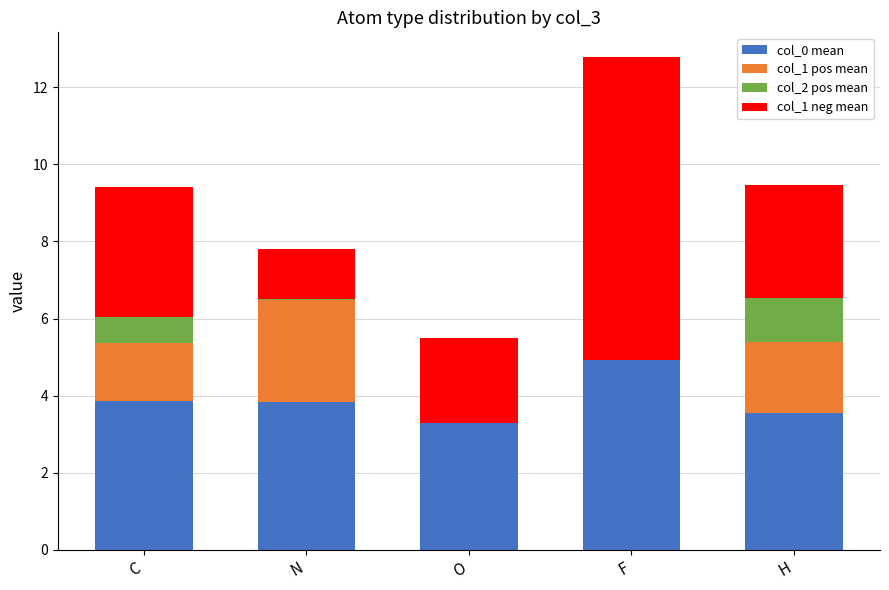

What is the total value across all series at O?

5.5